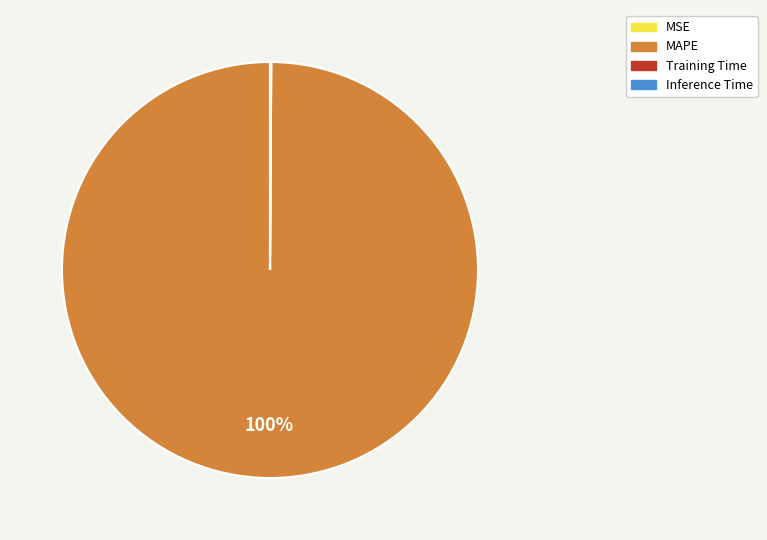

To the nearest percent, what is the average slice percentage?

25%